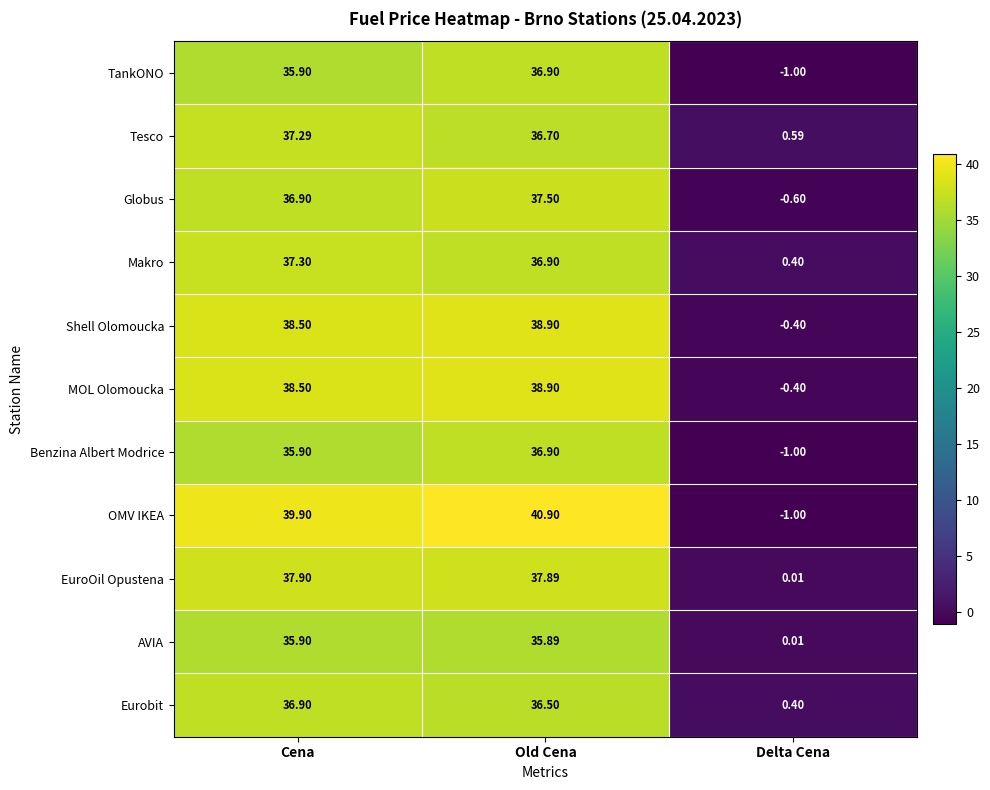

At which label is Globus closest to 18?

Delta Cena